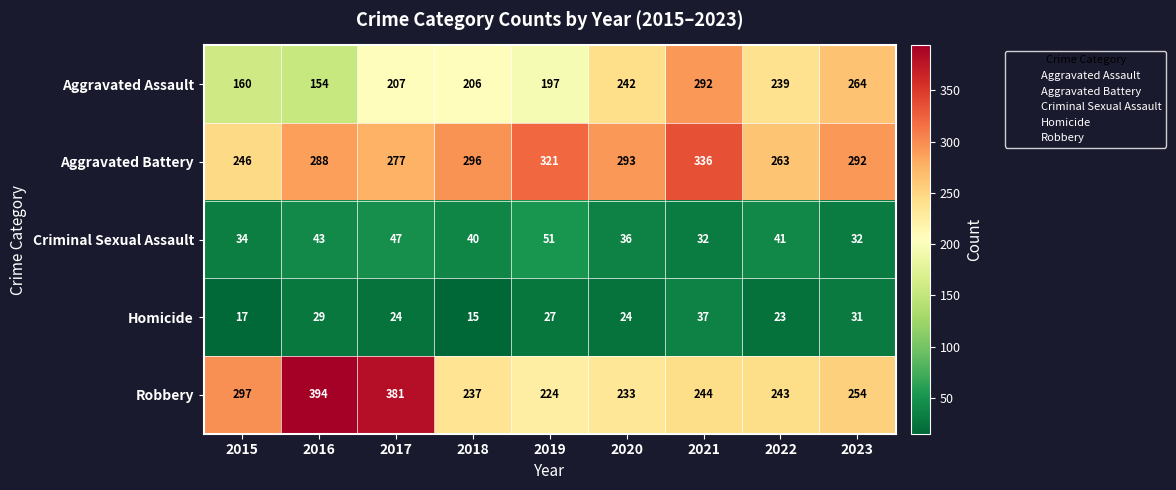

Where is Robbery nearest to the value 309?

2015